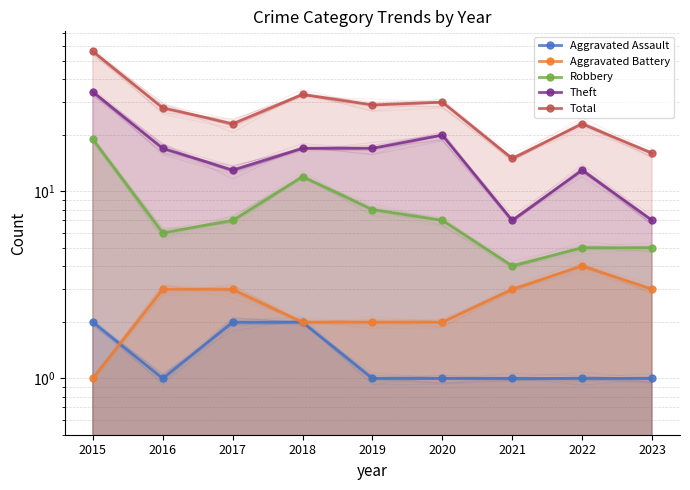

What is the maximum value shown in the chart?

56